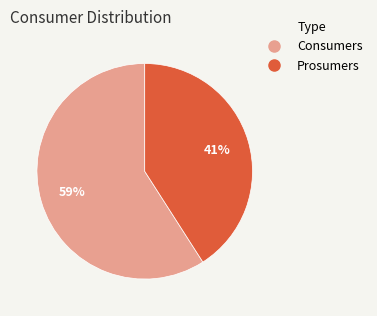

Which slice is the largest?

Consumers